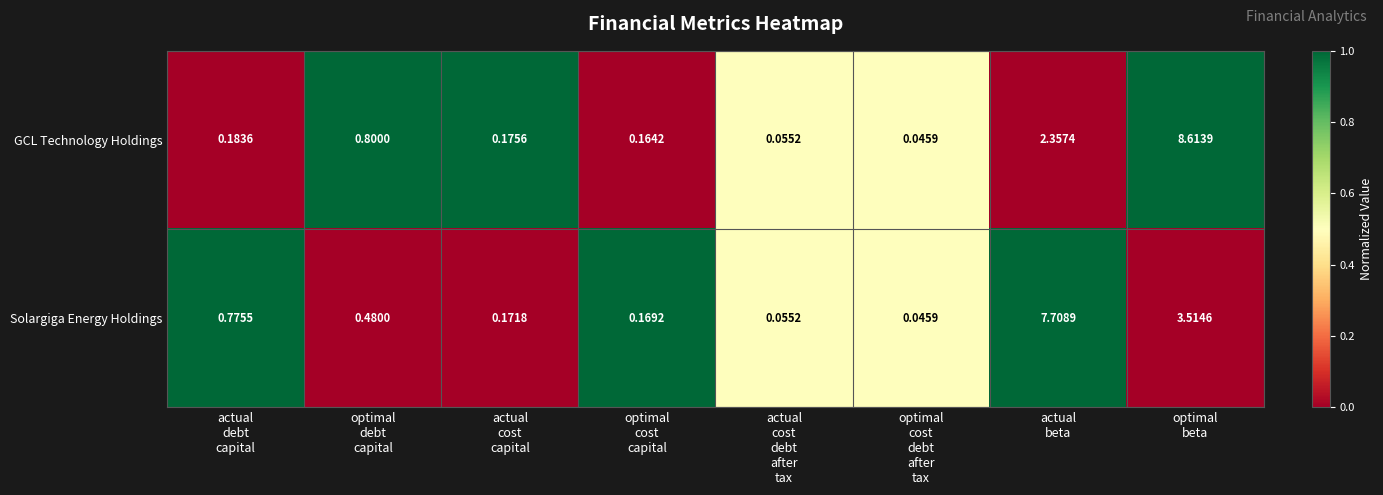

Which series has the largest total across all categories?

Solargiga Energy Holdings